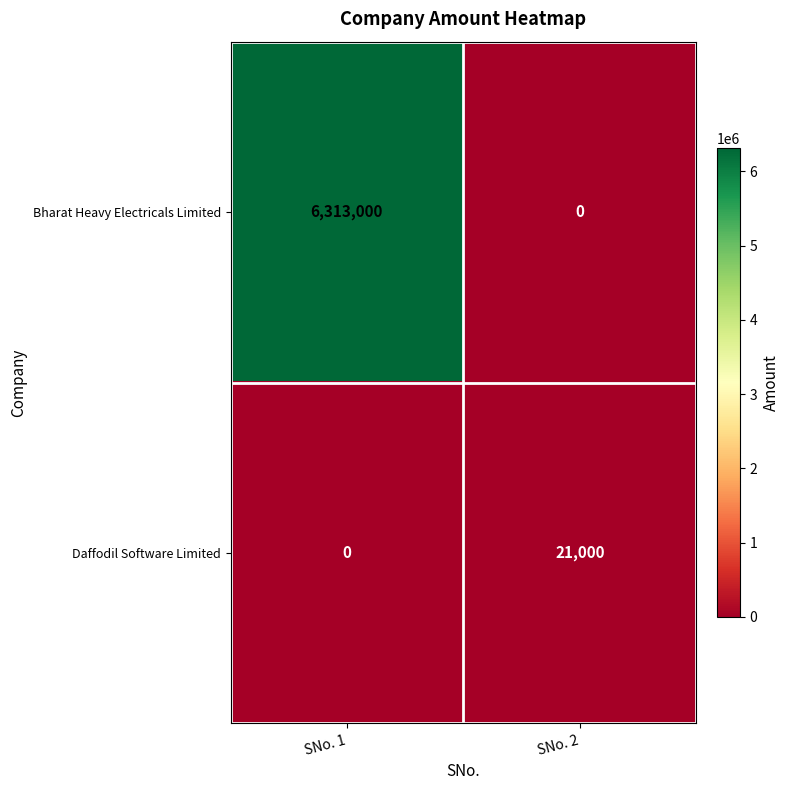

Where is Daffodil Software Limited nearest to the value 10500?

SNo. 1